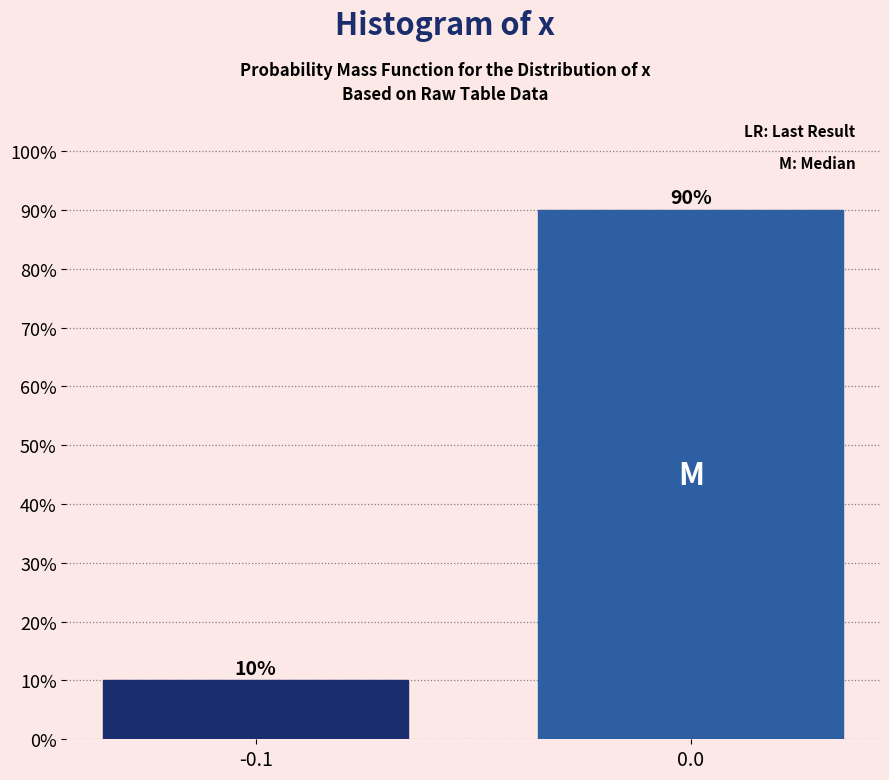

Reading left to right, transcribe all the data shown in this chart.

-0.1=10	0.0=90